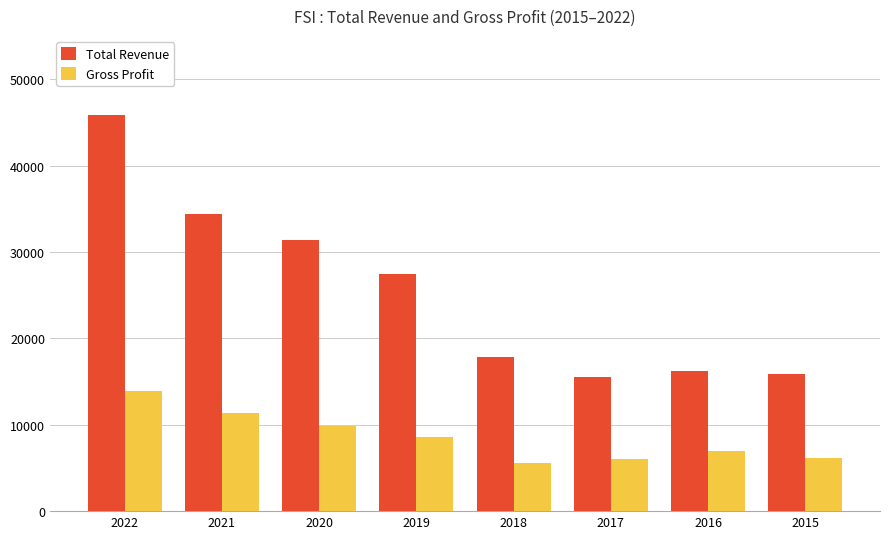

Which label corresponds to the largest value in the chart?

2022